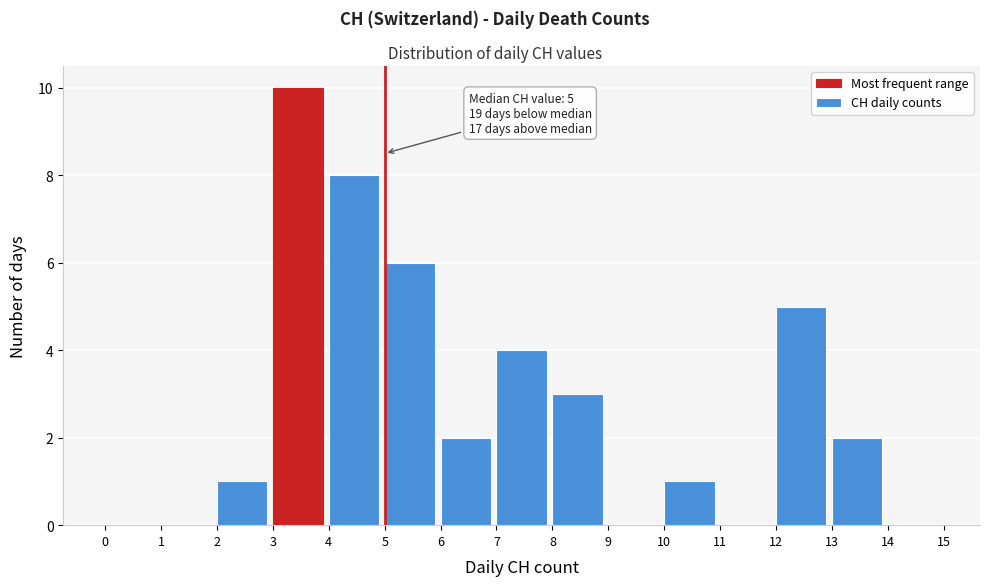

Which range on the x-axis has the tallest bar?

3 to 4